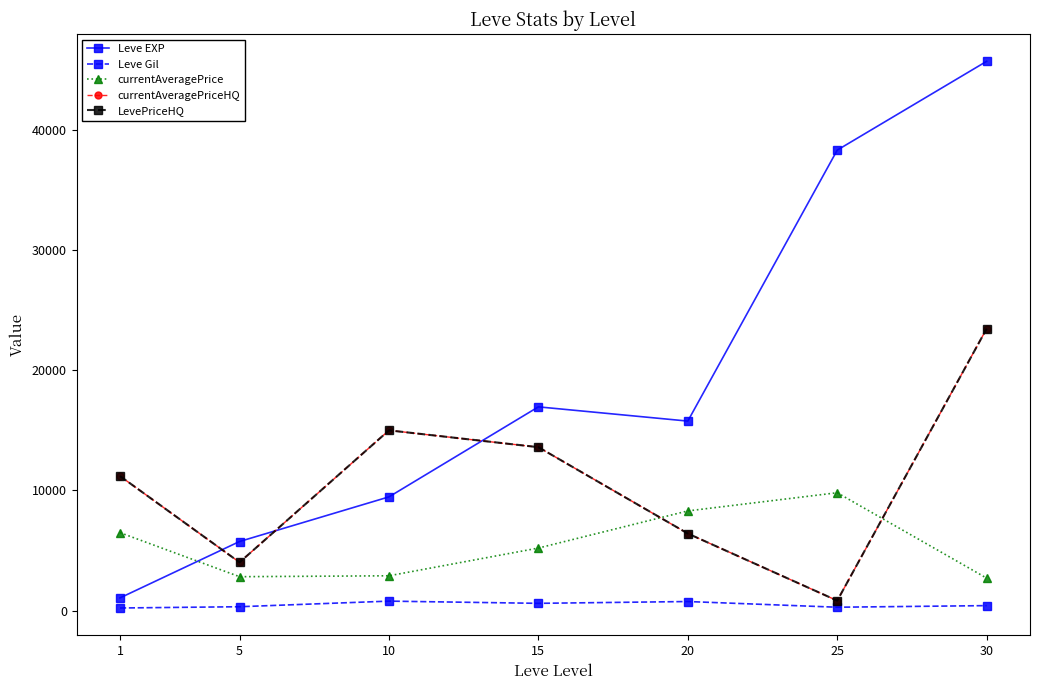

Is this an area chart (filled region under the line)?

No